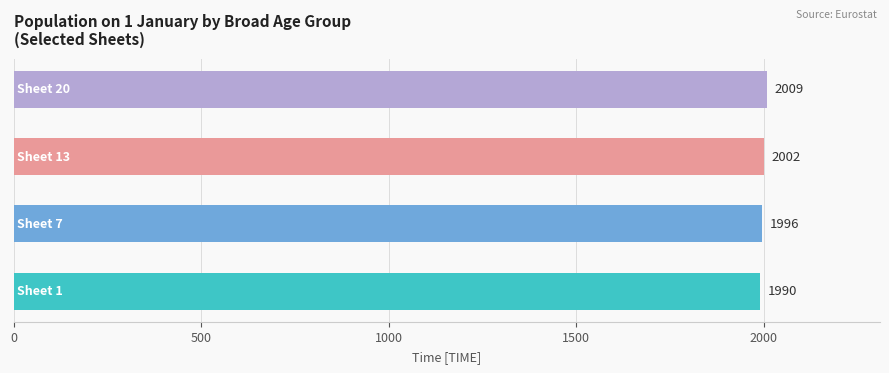

Does the chart contain stacked bars?

No